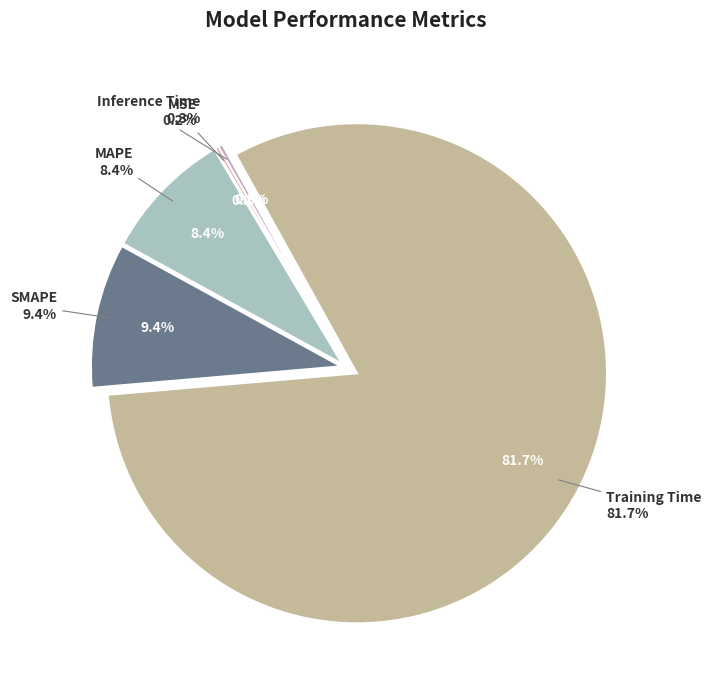

Which slice represents more than half of the pie?

Training Time